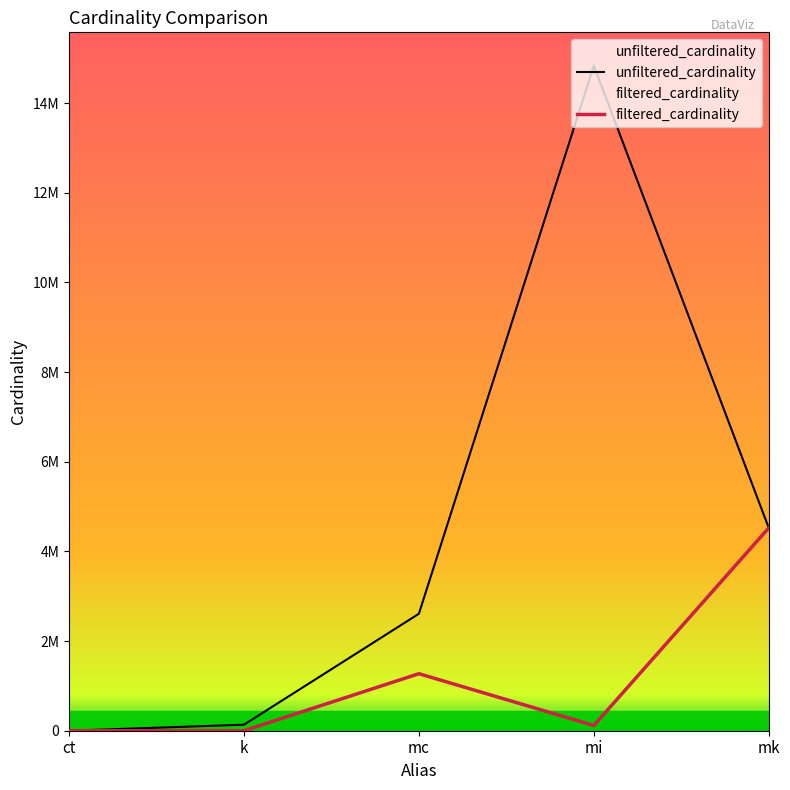

What position from the left is k?

2